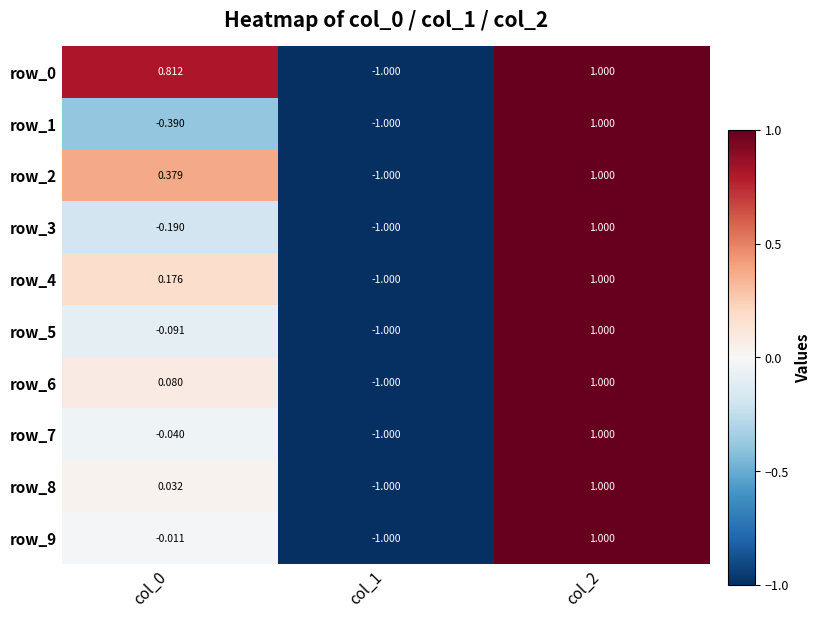

True or false: row_5 has a value of 1.0 at col_2.

True